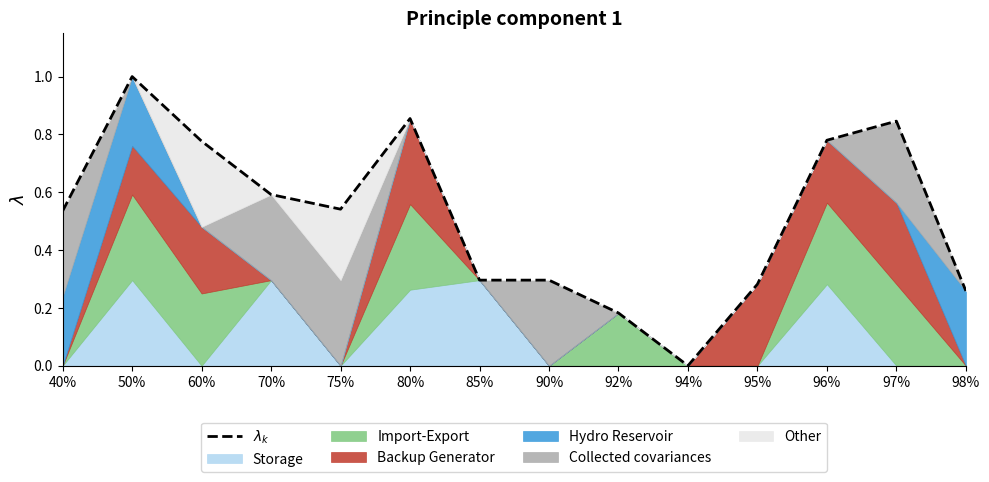

Which has a higher value, 97% or 96%?

97%